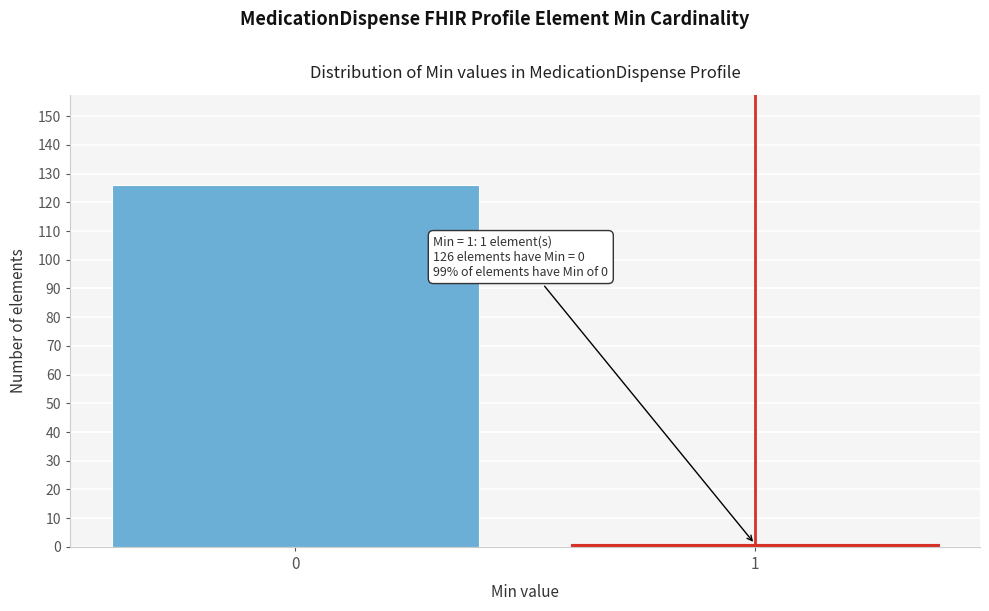

Reading left to right, what are all the values shown in this chart?

0=126	1=1